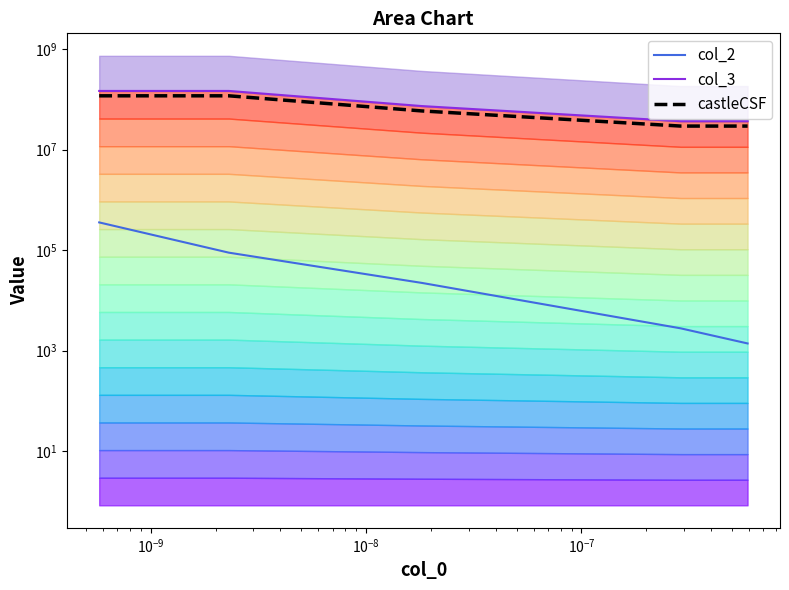

Reading right to left, what are all the values shown in this chart?

col_2: 1386.7	2773.3	22186.7	88746.7	354986.7
col_3: 36635138.5	36635138.5	73270271.8	146540538.5	146540538.5
castleCSF: 29308110.8	29308110.8	58616217.5	117232430.8	117232430.8